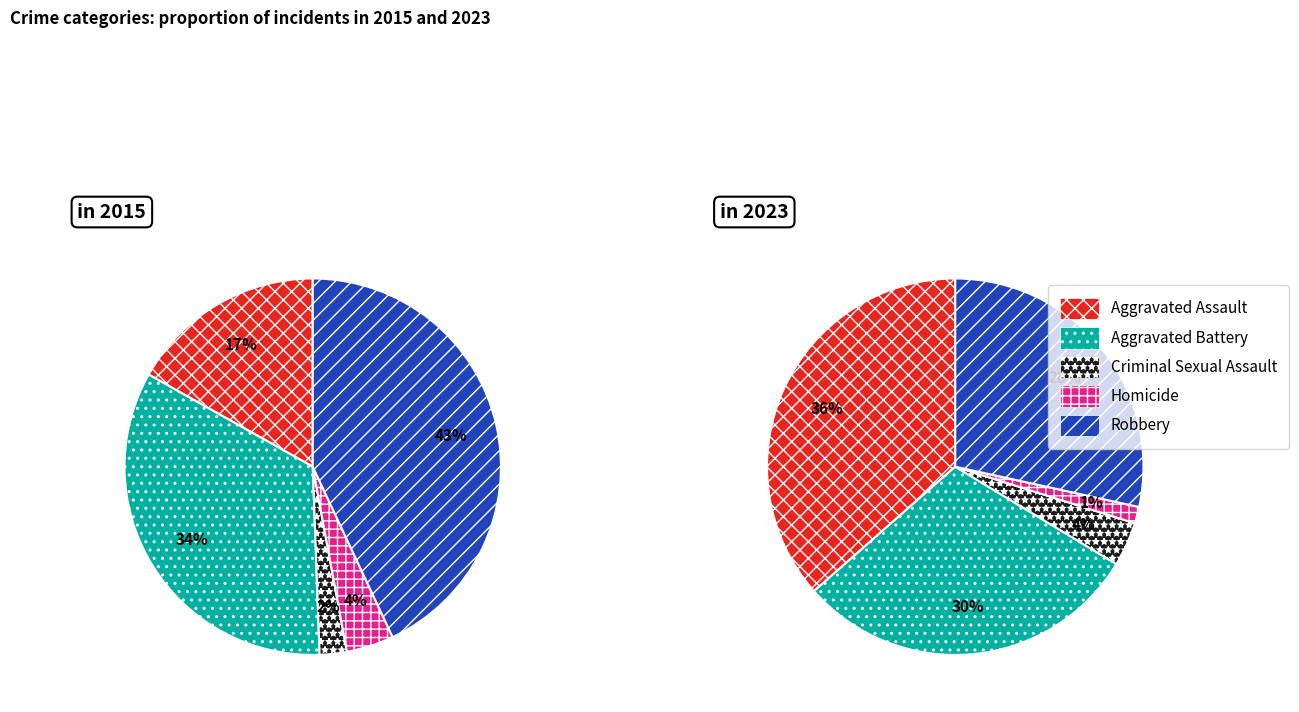

To the nearest percent, what percentage of the pie is 4?

28%